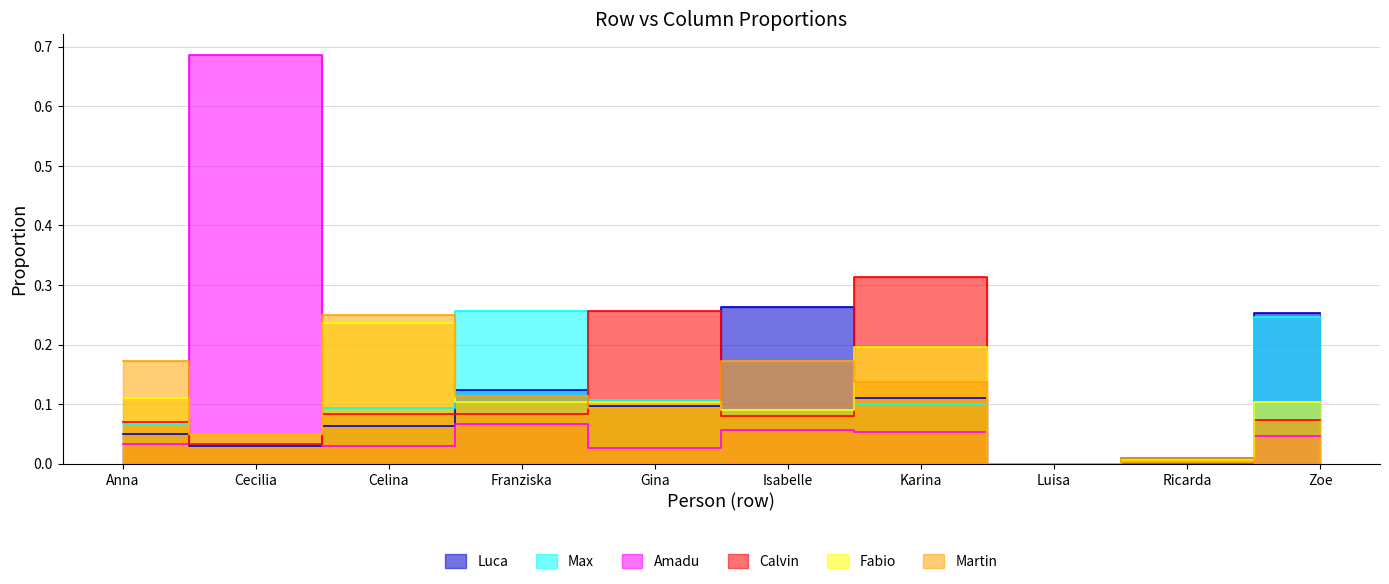

True or false: Martin and Max intersect in this chart.

True